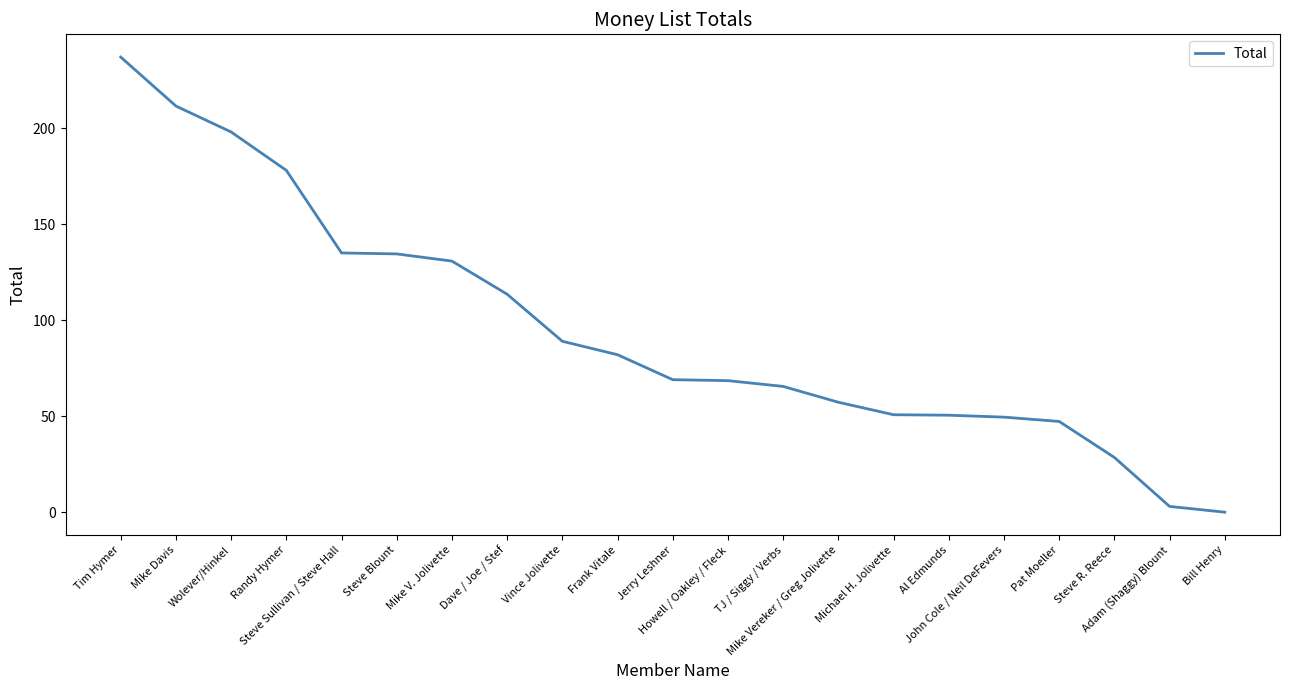

What is the difference between the maximum and minimum values?

237.0